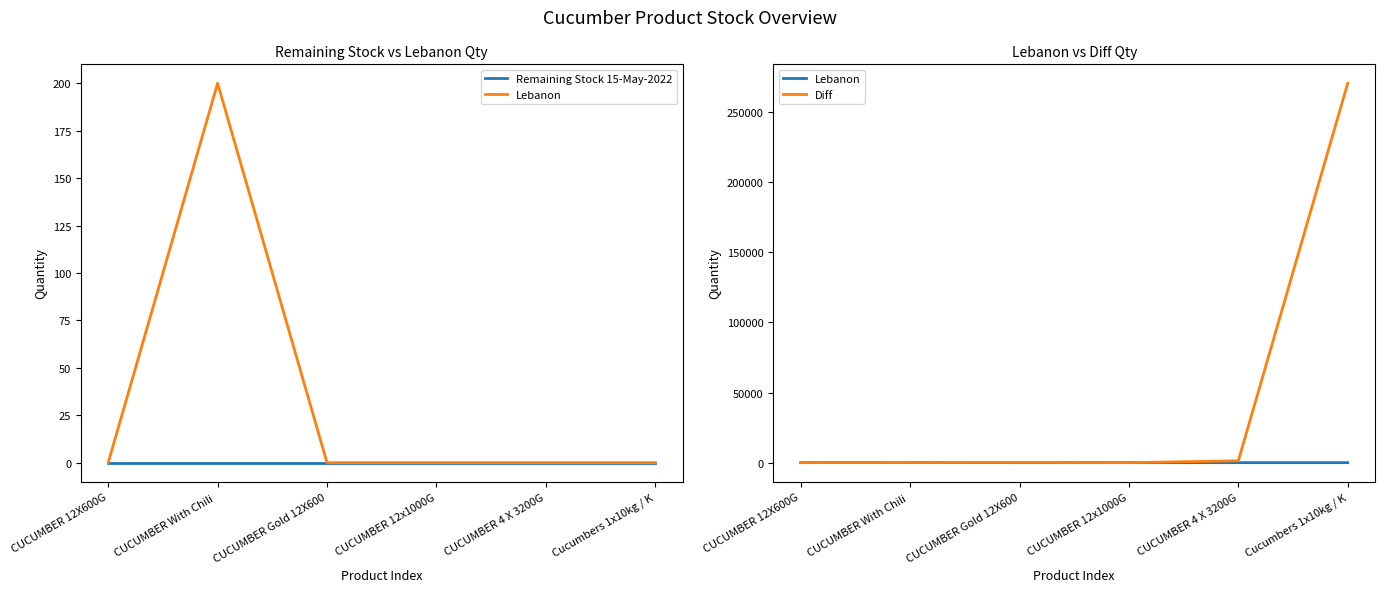

The Remaining Stock 15-May-2022 series shows 0 at CUCUMBER 12X600G. True or false?

True